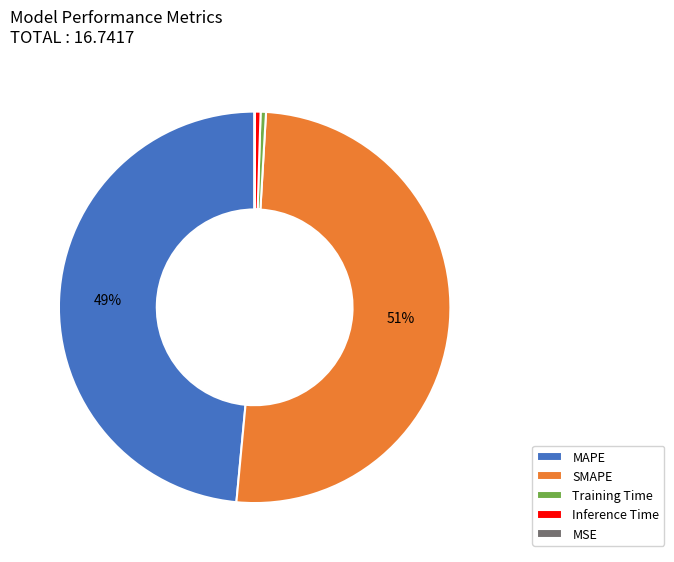

The SMAPE slice represents 62% of the pie. True or false?

False